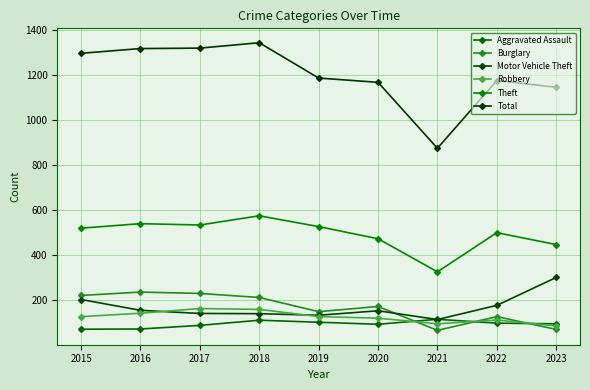

At which label does Total first exceed 1186?

2015